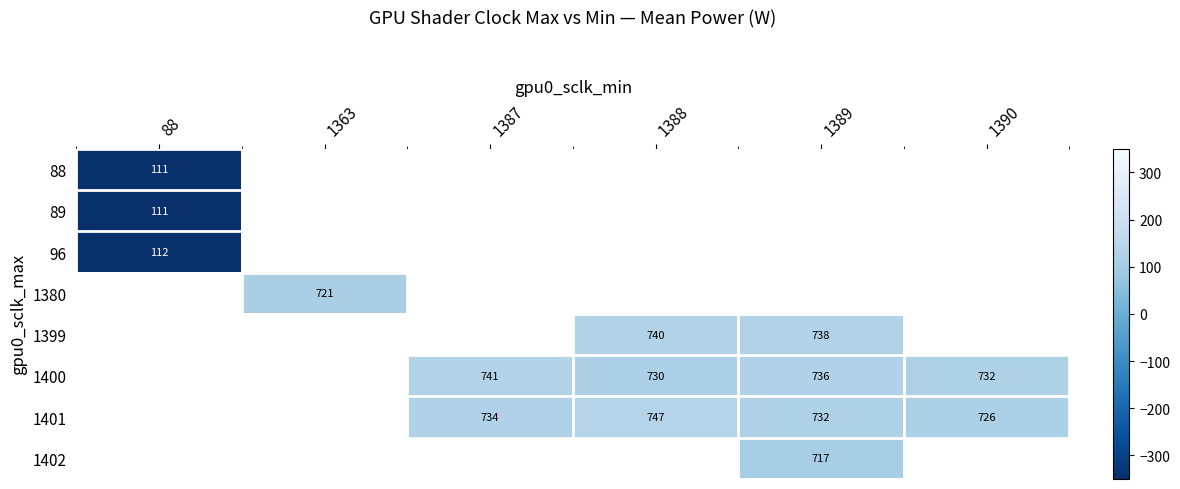

Is the value of 1399 at 1389 greater than the value of 89 at 88?

Yes